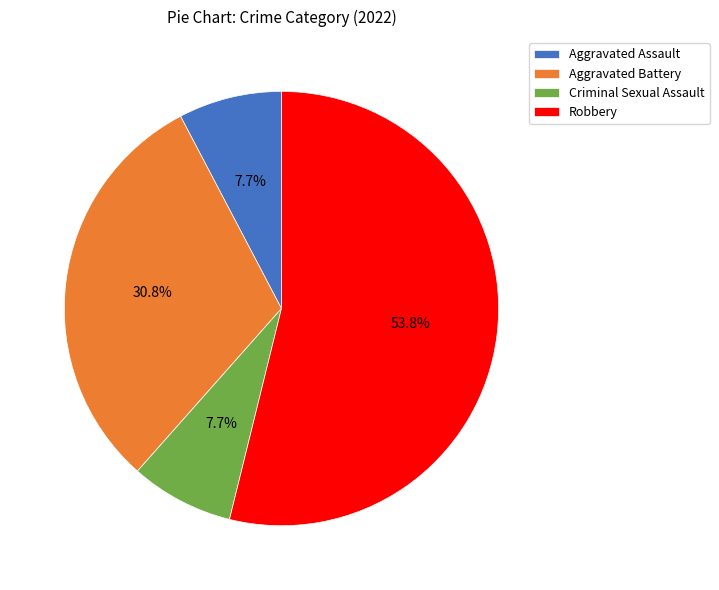

Do Robbery and Aggravated Assault together represent more than half of the pie?

Yes